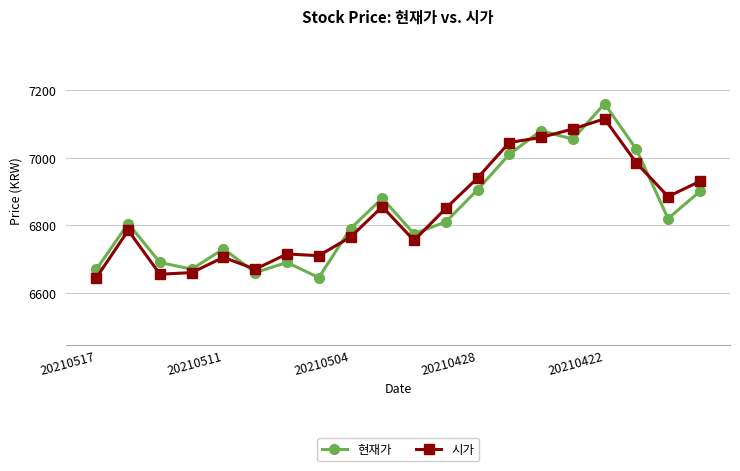

Does the chart display data point markers on the line(s)?

Yes